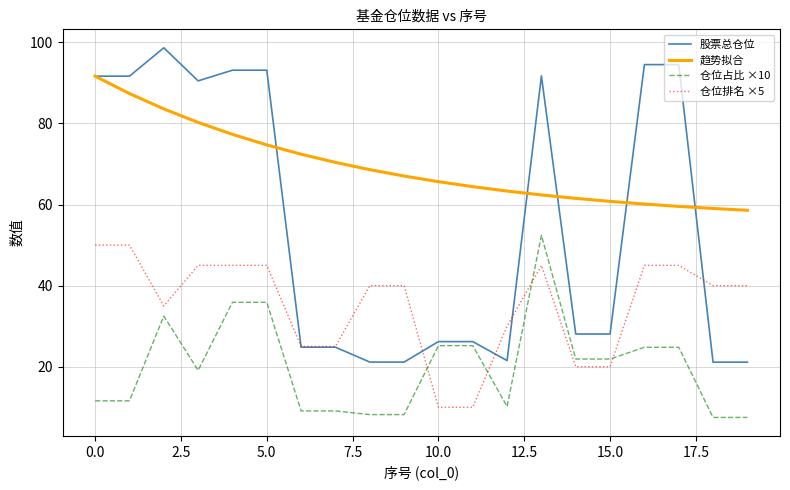

Which series has the largest total across all categories?

趋势拟合